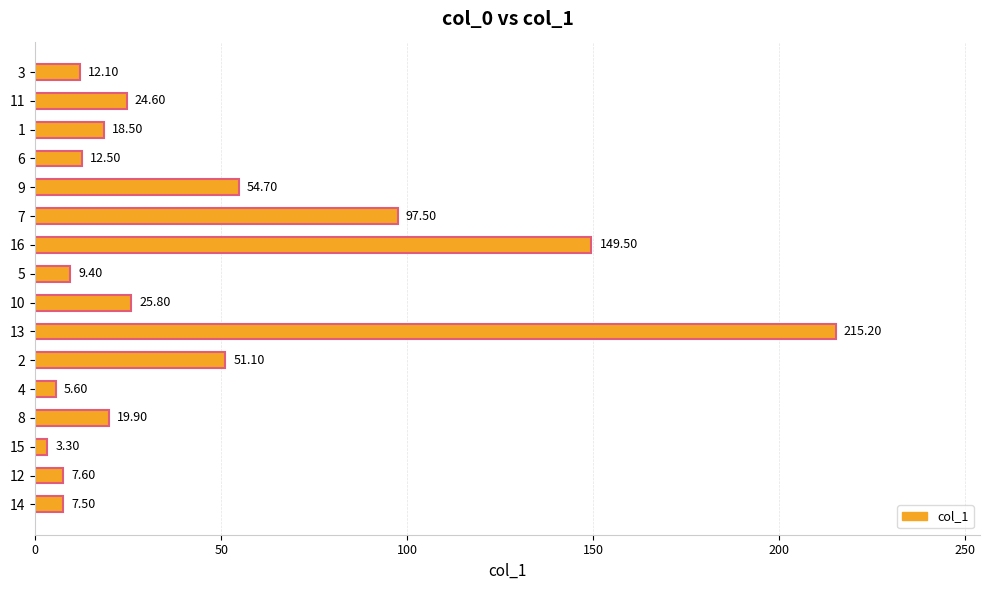

What value does the data have at 9?

54.7